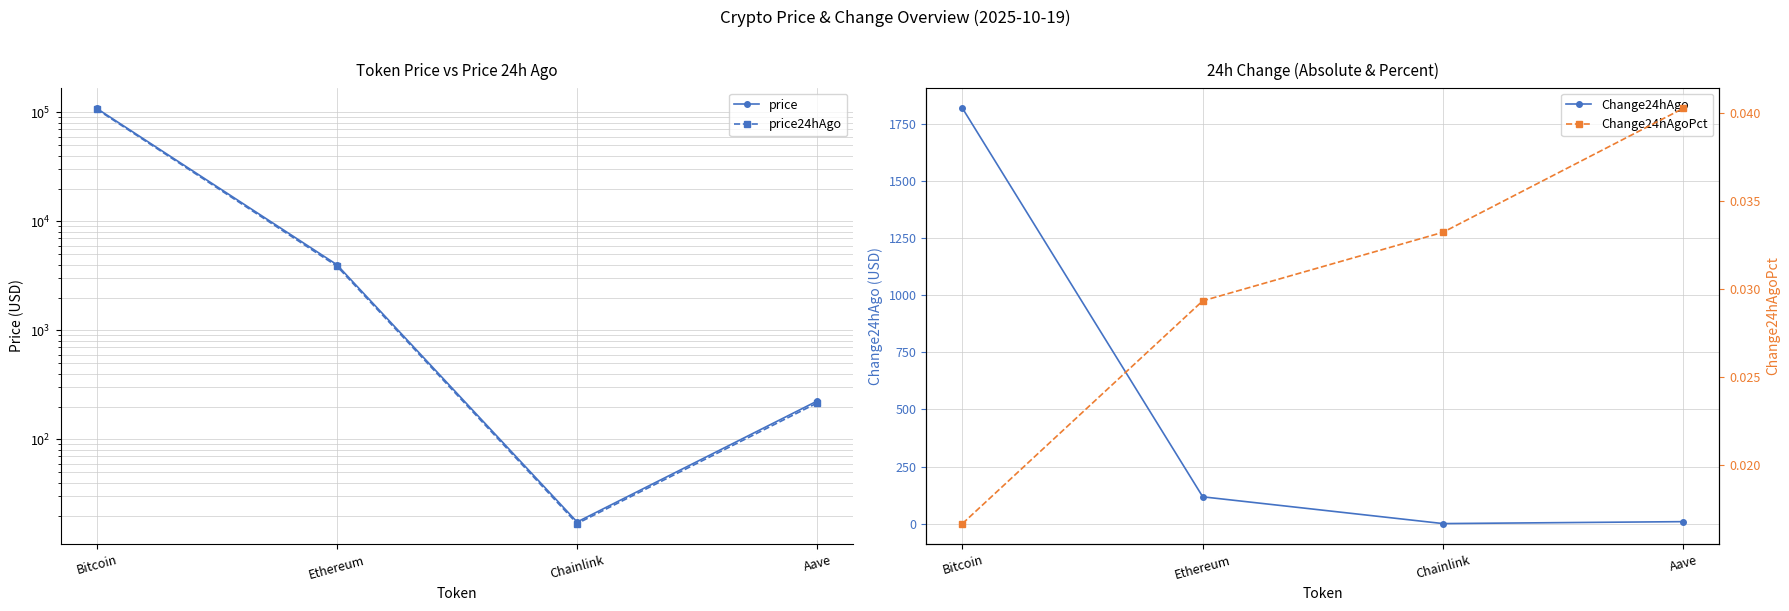

At which category is the sum across all series the highest?

Bitcoin